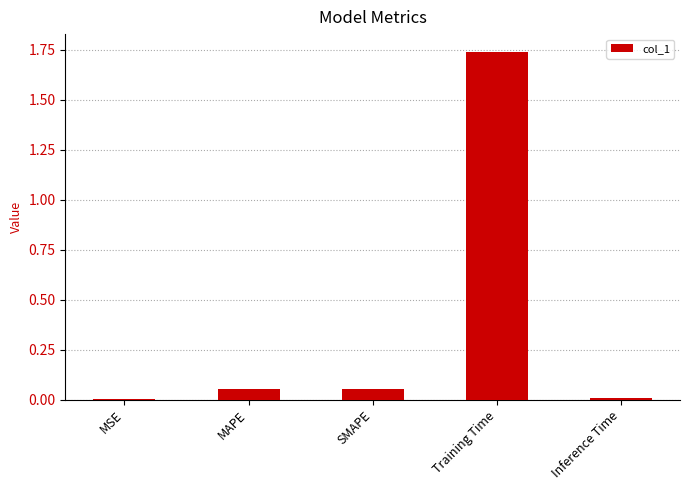

What is the change in value from SMAPE to Training Time?

+1.7